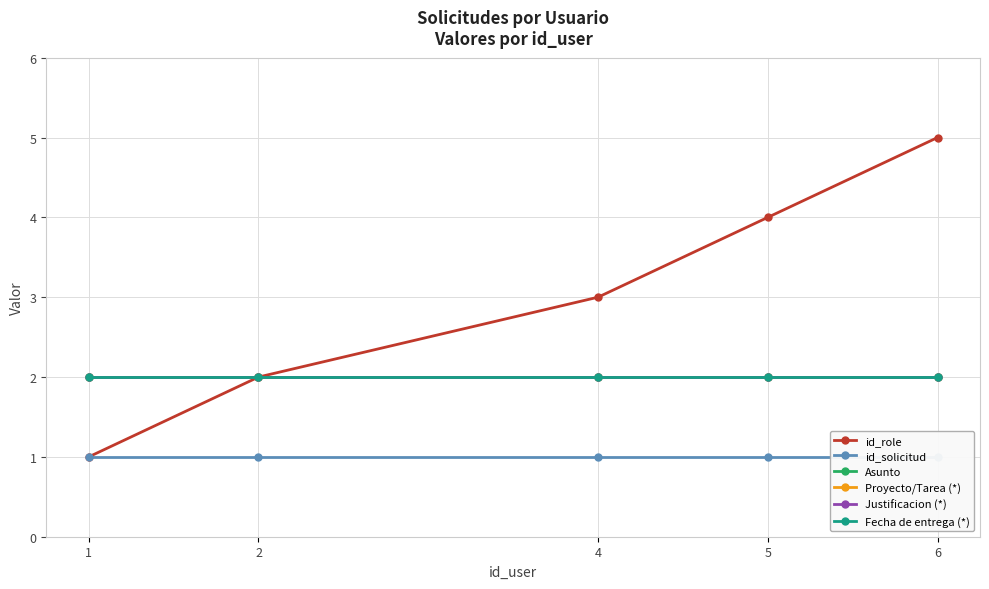

True or false: Proyecto/Tarea (*) has a value of 1 at 4.

False